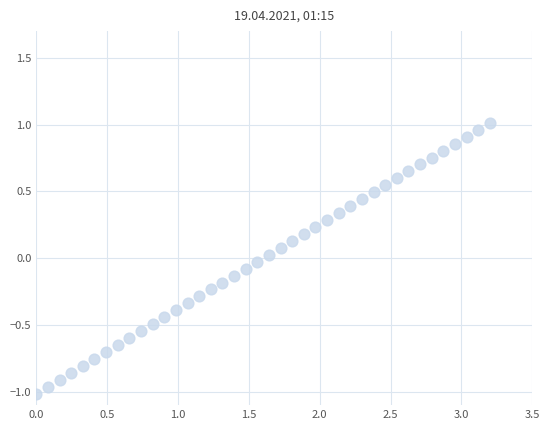

What is the range of X values (max minus min)?

3.2